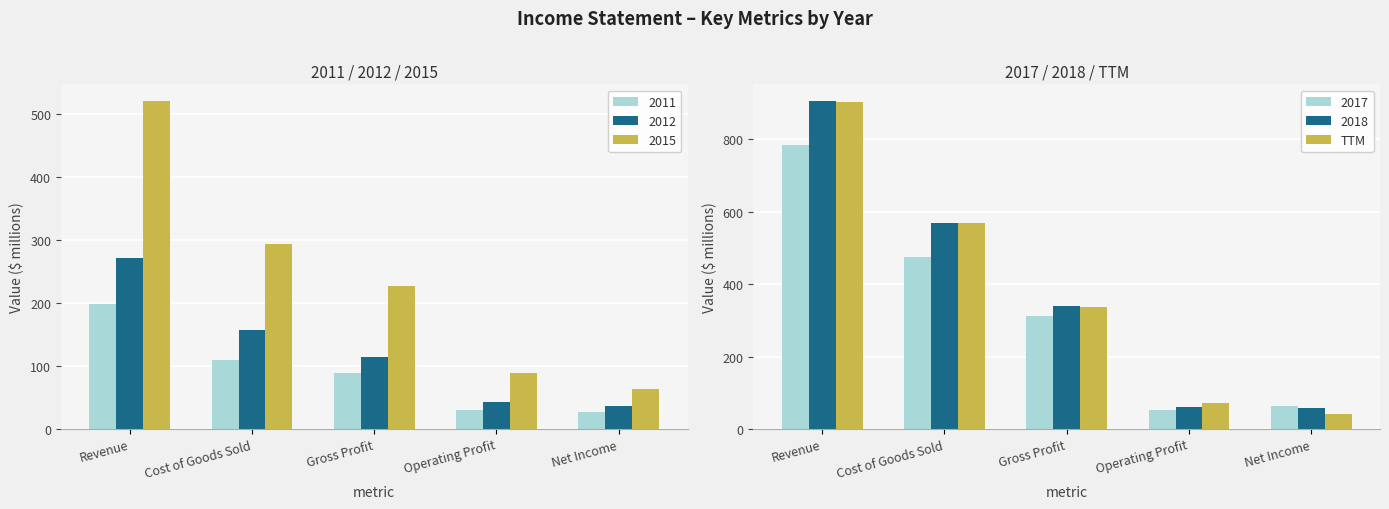

What is the average value?

384